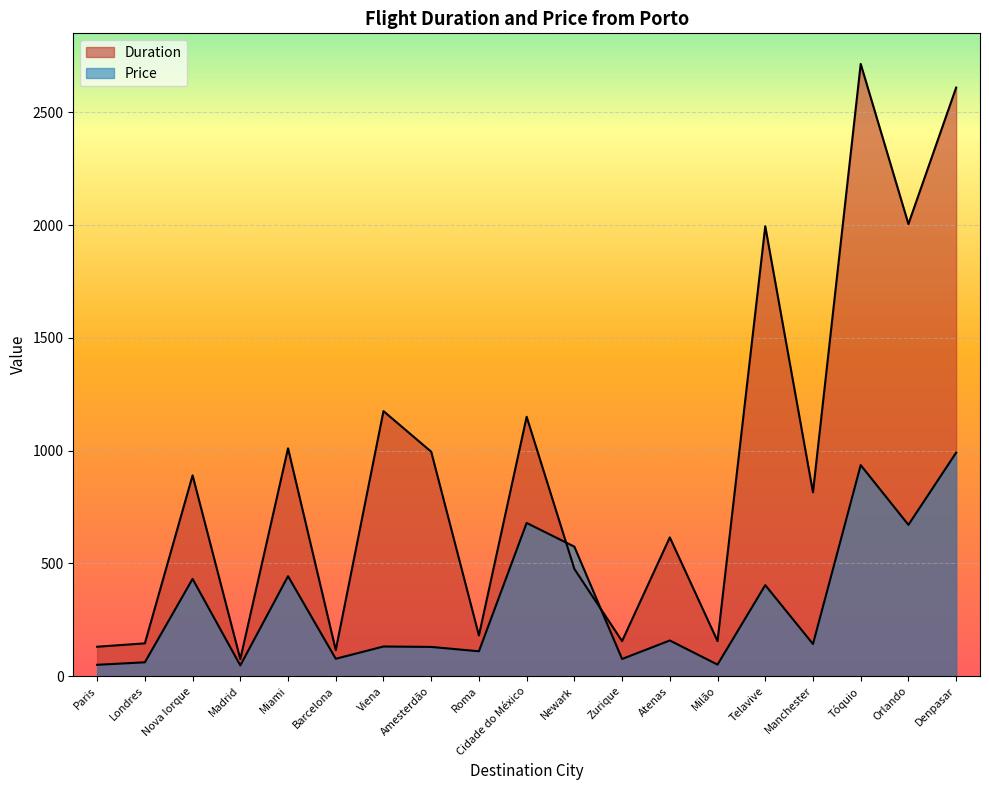

Is the value of Duration at Milão greater than the value of Price at Milão?

Yes